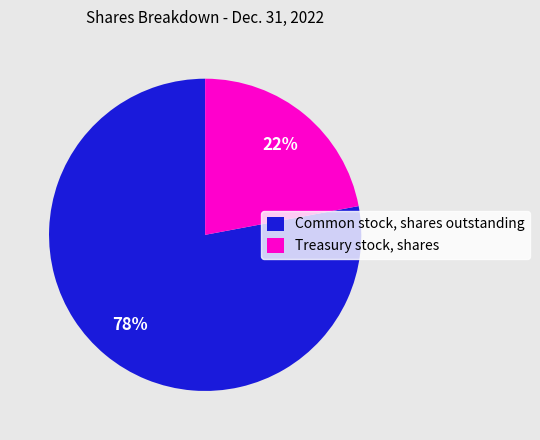

To the nearest percent, what is the average slice percentage?

50%